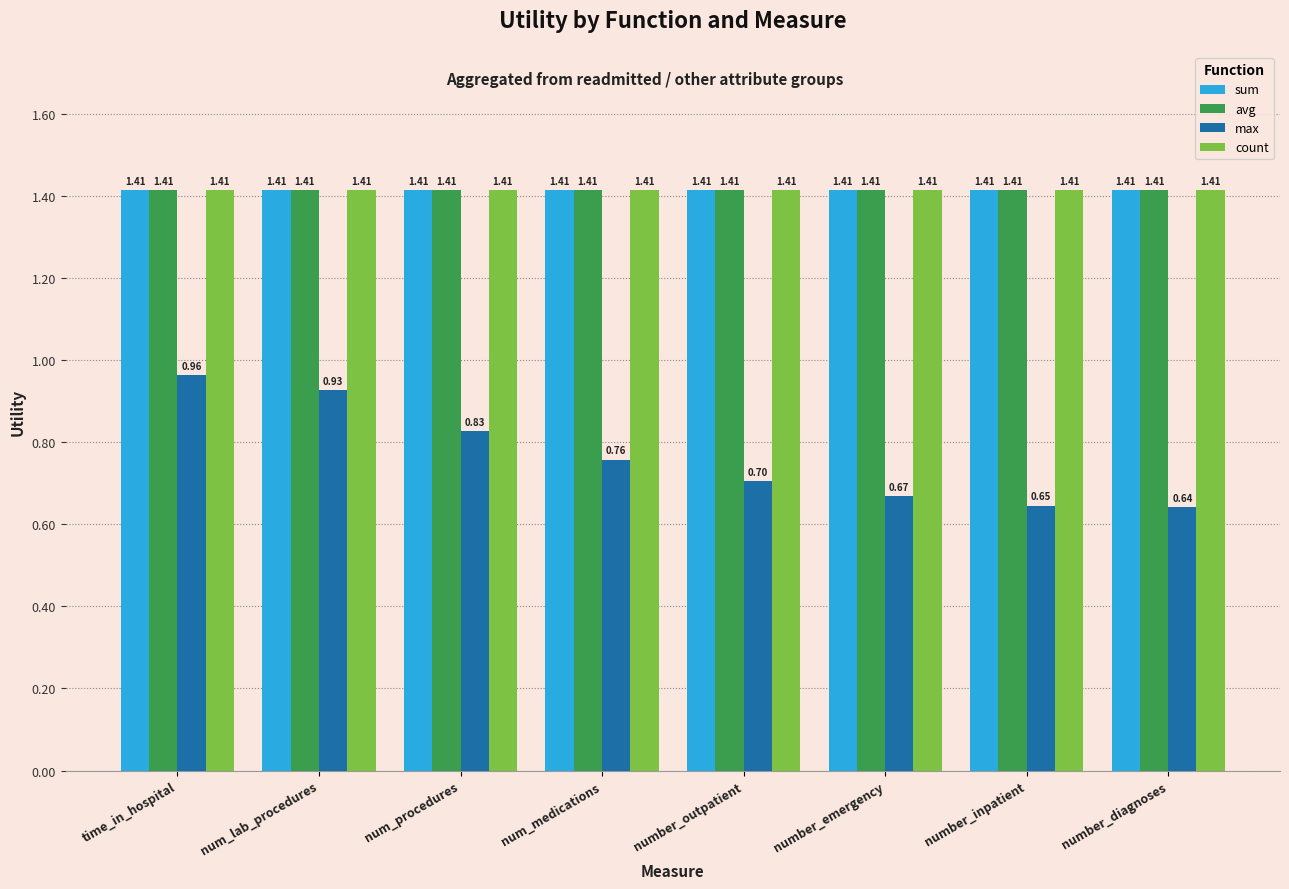

Which category has the highest value in the max series?

time_in_hospital